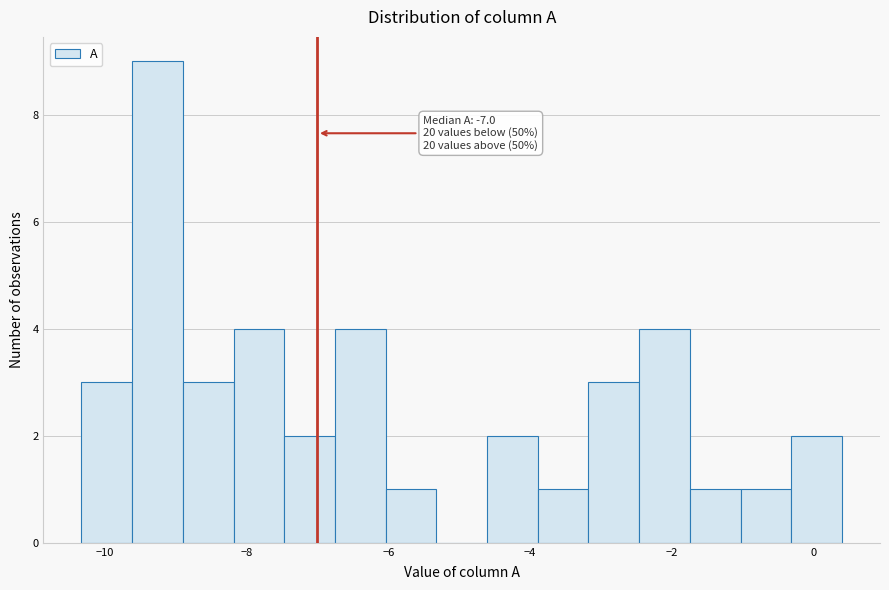

Around what value on the x-axis is the tallest bar? Give the approximate position of its centre, as read against the axis.

-9.2